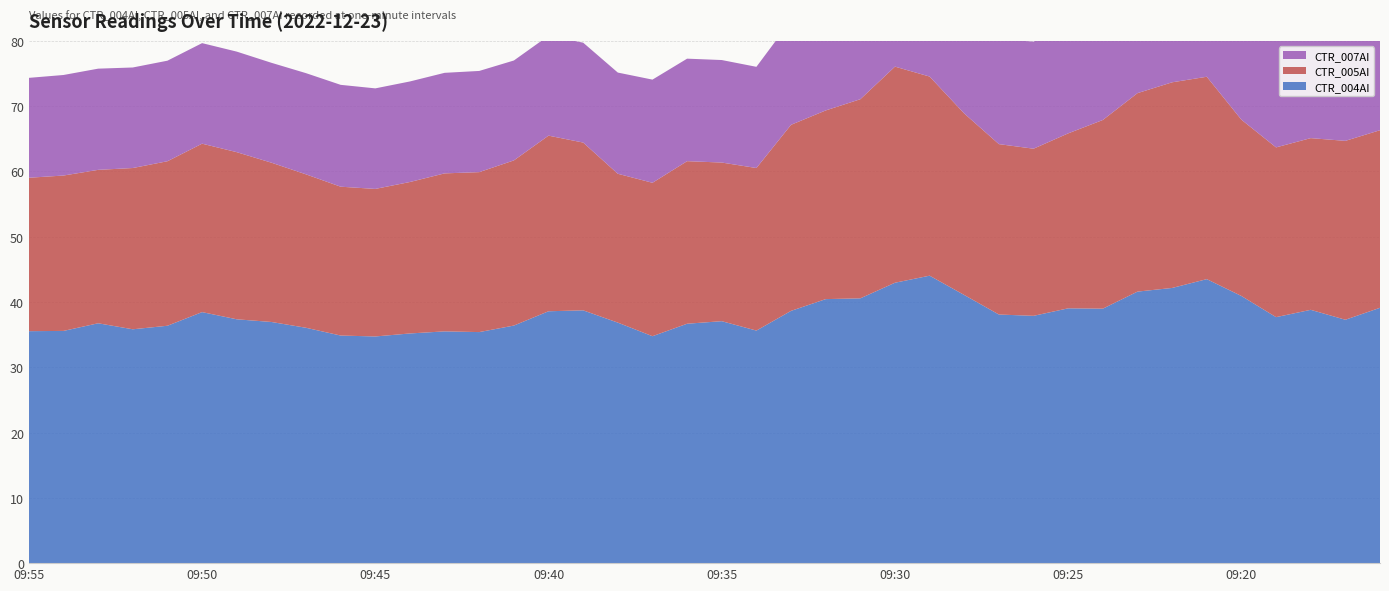

Reading left to right, list all the values displayed in this chart.

3263_CTR_004AI: 09:55=35.5	09:54=35.6	09:53=36.7	09:52=35.8	09:51=36.4	09:50=38.5	09:49=37.4	09:48=36.9	09:47=36.0	09:46=34.9	09:45=34.7	09:44=35.2	09:43=35.5	09:42=35.4	09:41=36.4	09:40=38.6	09:39=38.7	09:38=36.8	09:37=34.8	09:36=36.7	09:35=37.1	09:34=35.6	09:33=38.6	09:32=40.4	09:31=40.6	09:30=43.0	09:29=44.0	09:28=41.1	09:27=38.1	09:26=37.9	09:25=39.0	09:24=39.0	09:23=41.6	09:22=42.1	09:21=43.5	09:20=40.9	09:19=37.7	09:18=38.8	09:17=37.3	09:16=39.1
3263_CTR_005AI: 09:55=23.5	09:54=23.8	09:53=23.5	09:52=24.7	09:51=25.2	09:50=25.8	09:49=25.6	09:48=24.4	09:47=23.5	09:46=22.8	09:45=22.6	09:44=23.2	09:43=24.2	09:42=24.5	09:41=25.3	09:40=26.9	09:39=25.7	09:38=22.8	09:37=23.5	09:36=24.9	09:35=24.3	09:34=24.9	09:33=28.5	09:32=28.9	09:31=30.5	09:30=33.1	09:29=30.5	09:28=27.8	09:27=26.1	09:26=25.6	09:25=26.8	09:24=28.9	09:23=30.4	09:22=31.5	09:21=31.0	09:20=27.0	09:19=26.0	09:18=26.3	09:17=27.4	09:16=27.2
3263_CTR_007AI: 09:55=15.3	09:54=15.4	09:53=15.5	09:52=15.4	09:51=15.4	09:50=15.4	09:49=15.4	09:48=15.3	09:47=15.5	09:46=15.6	09:45=15.4	09:44=15.4	09:43=15.4	09:42=15.5	09:41=15.3	09:40=15.3	09:39=15.3	09:38=15.5	09:37=15.8	09:36=15.7	09:35=15.7	09:34=15.5	09:33=16.0	09:32=16.0	09:31=16.3	09:30=16.6	09:29=16.3	09:28=16.1	09:27=16.1	09:26=16.4	09:25=16.4	09:24=16.8	09:23=16.3	09:22=16.3	09:21=16.2	09:20=16.5	09:19=16.5	09:18=16.4	09:17=16.3	09:16=16.3